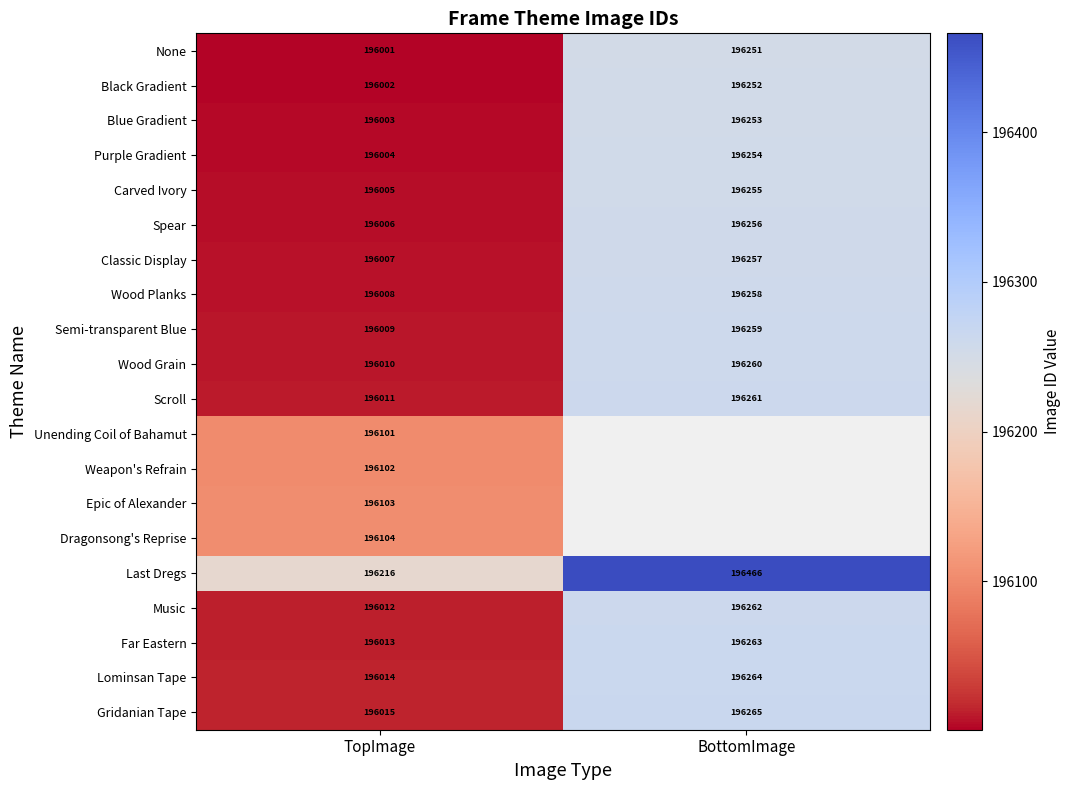

Rank the categories by Music value from highest to lowest.

BottomImage, TopImage